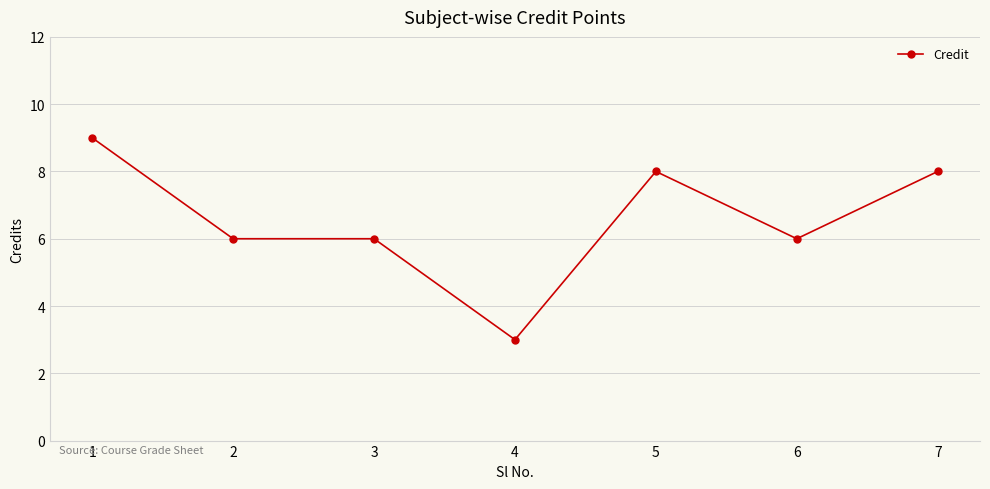

How many values are between 6 and 8?

5